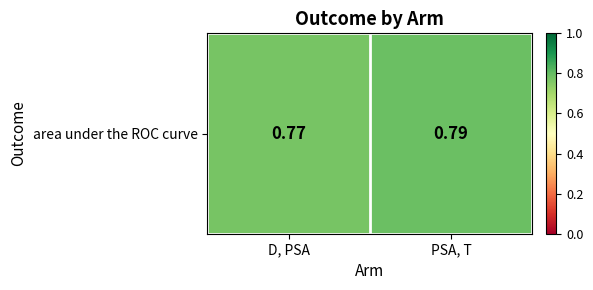

Rank the categories by value from lowest to highest.

D, PSA, PSA, T